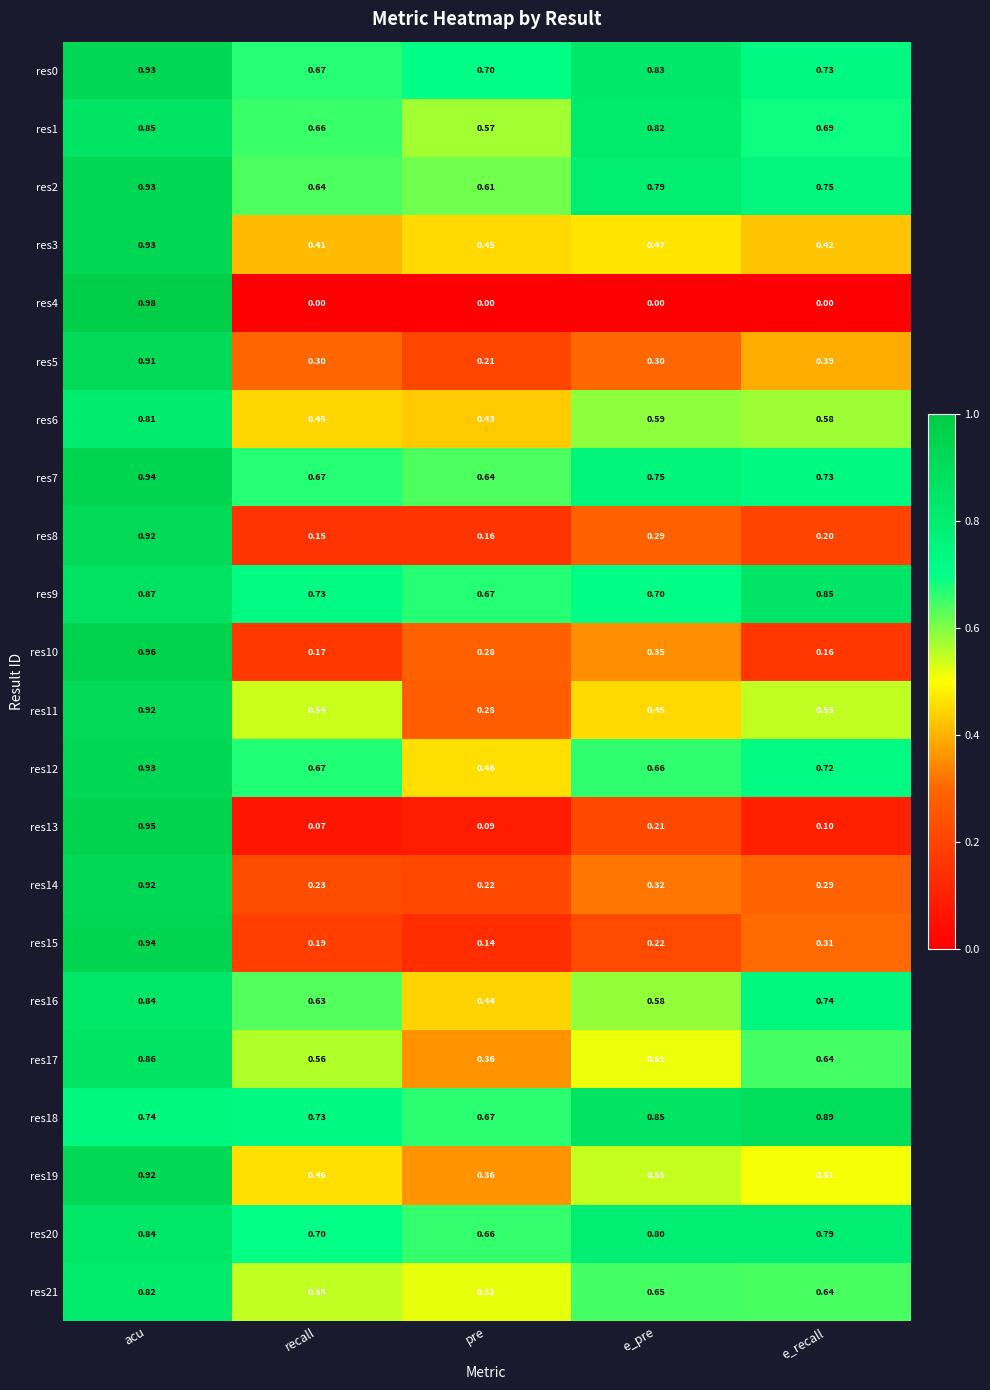

Which category has the highest value in the res8 series?

acu